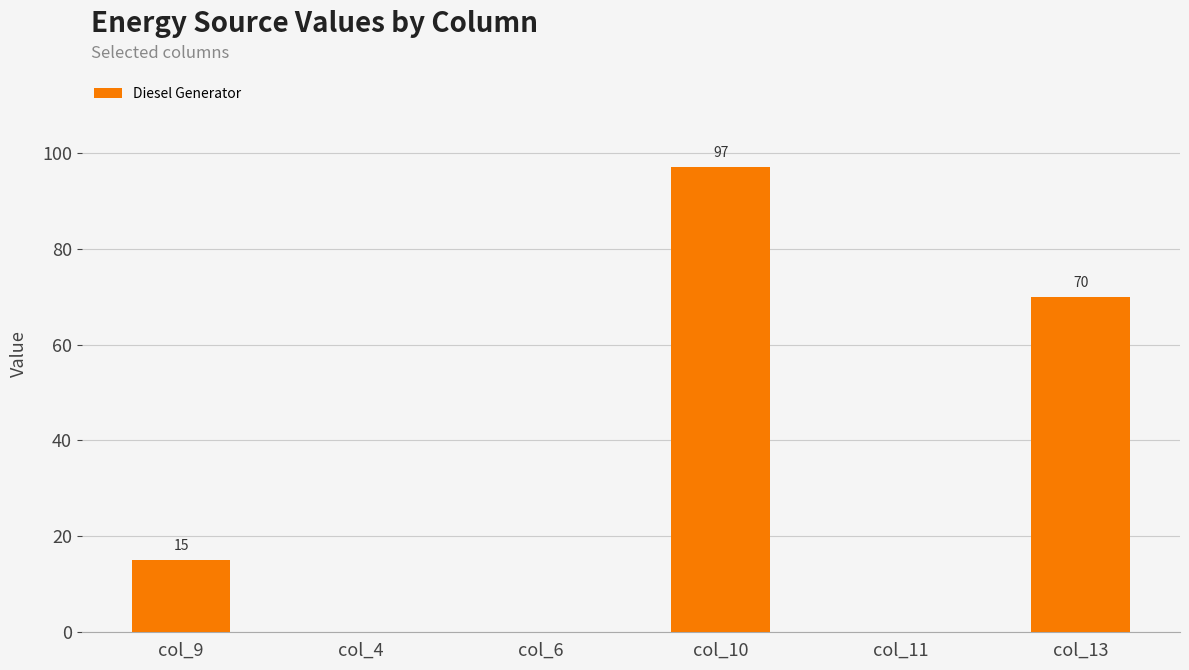

How many categories are shown in the chart?

6